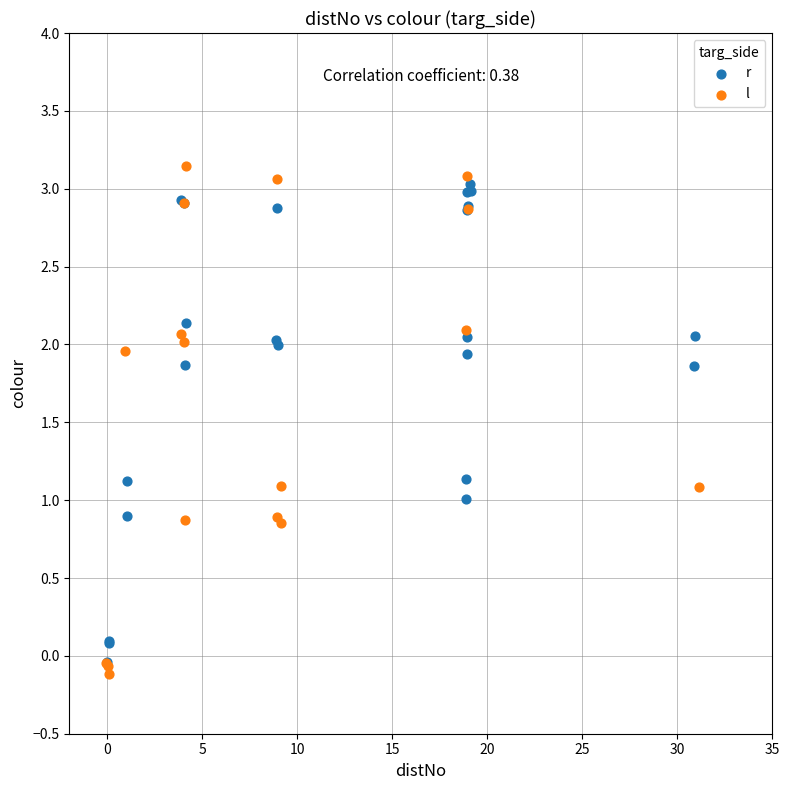

Which series has the widest spread of Y values?

l